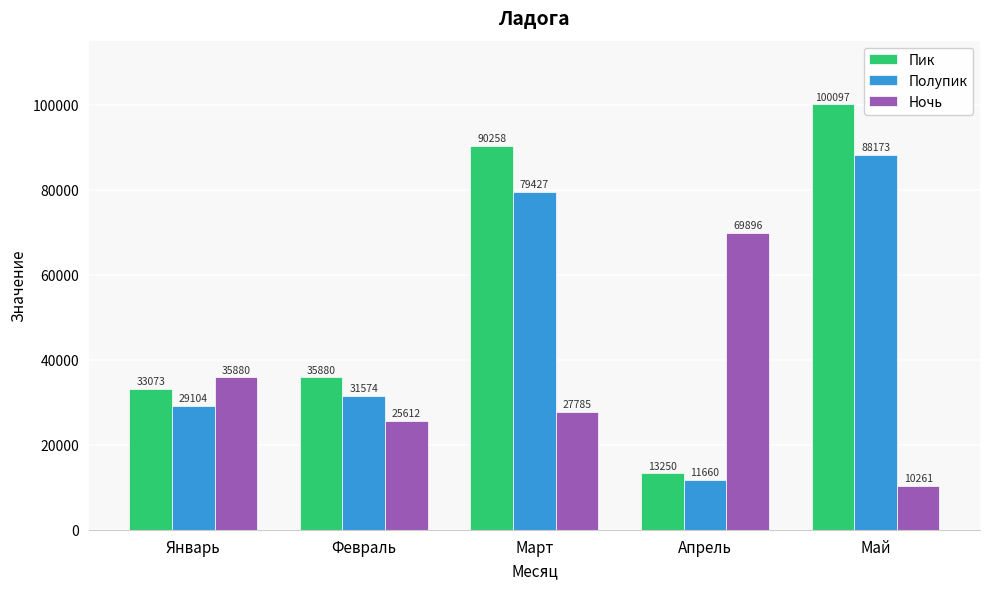

How many groups of bars are there?

5